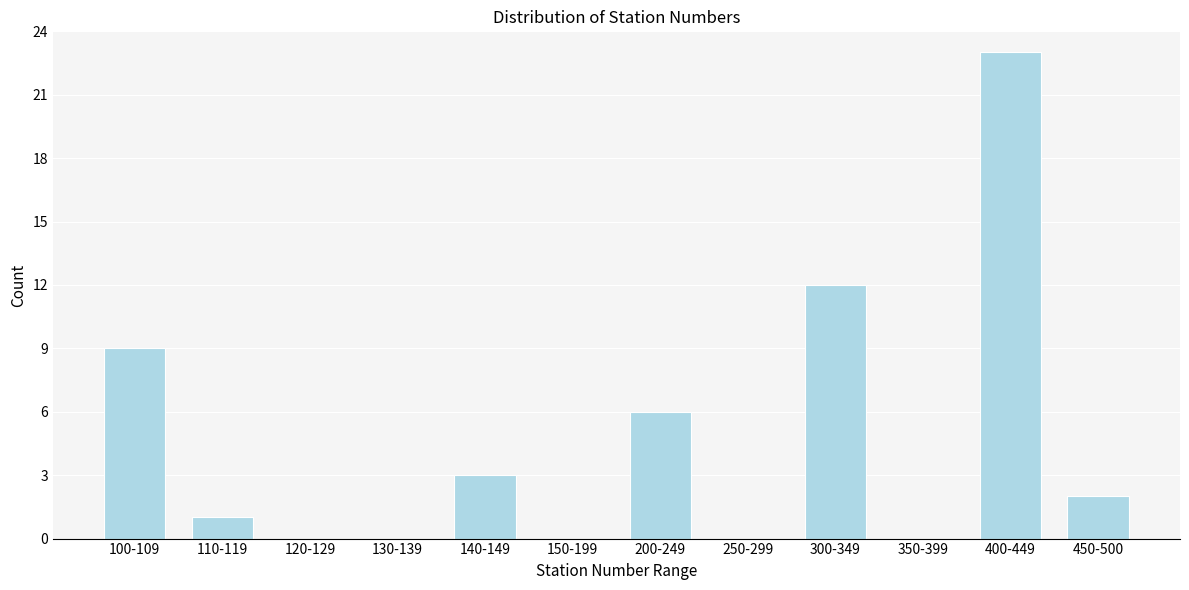

Reading left to right, extract all data points from this chart.

100-109=9	110-119=1	120-129=0	130-139=0	140-149=3	150-199=0	200-249=6	250-299=0	300-349=12	350-399=0	400-449=23	450-500=2